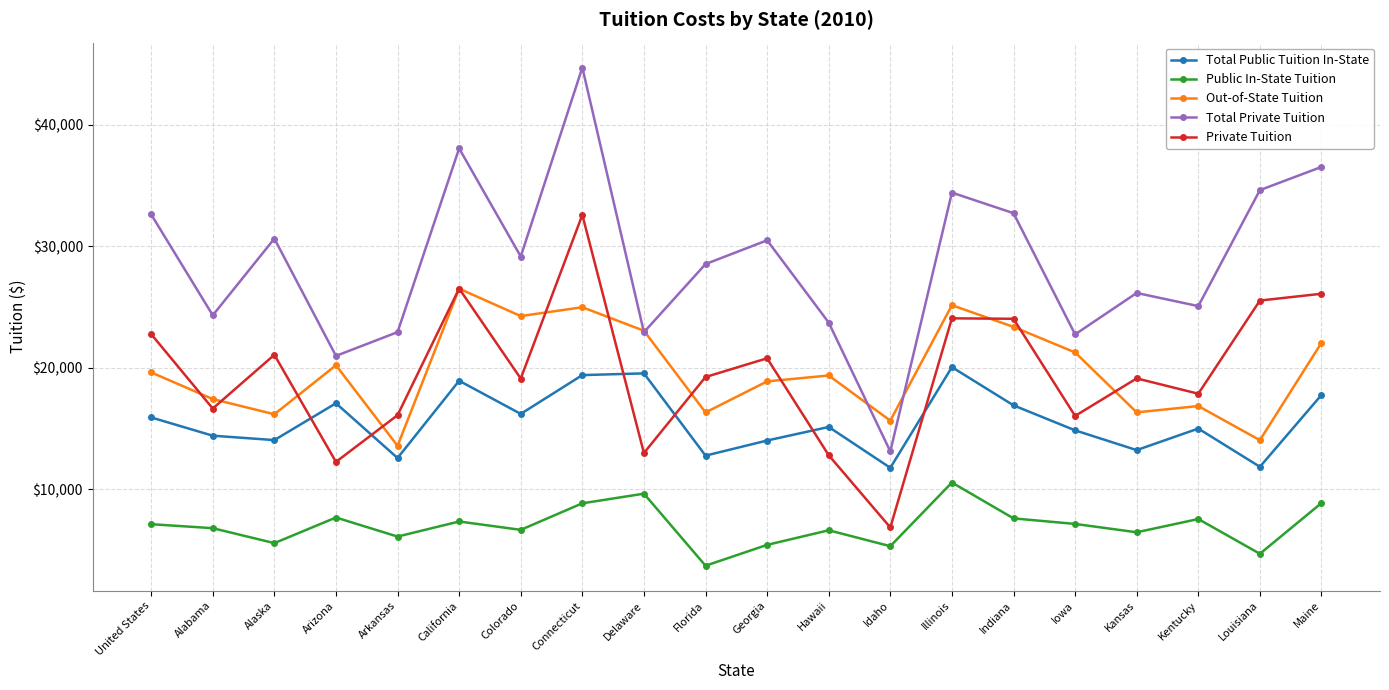

At which category is the sum across all series the highest?

Connecticut